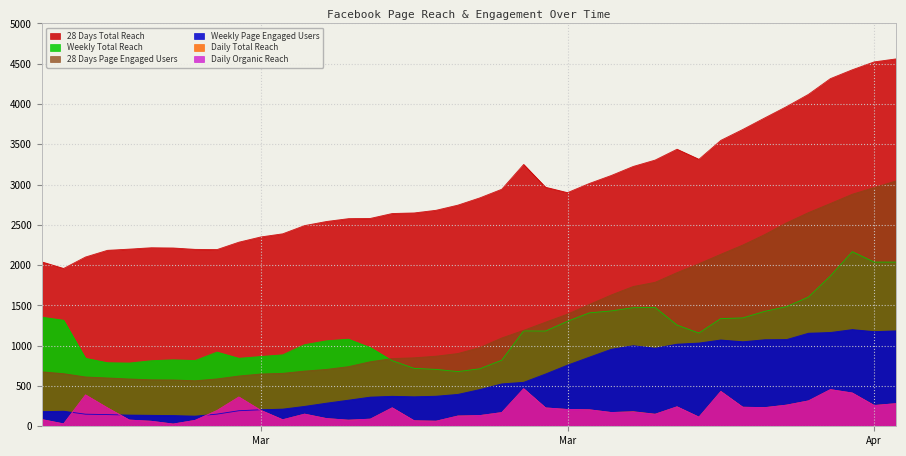

What is the minimum value shown in the chart?

27